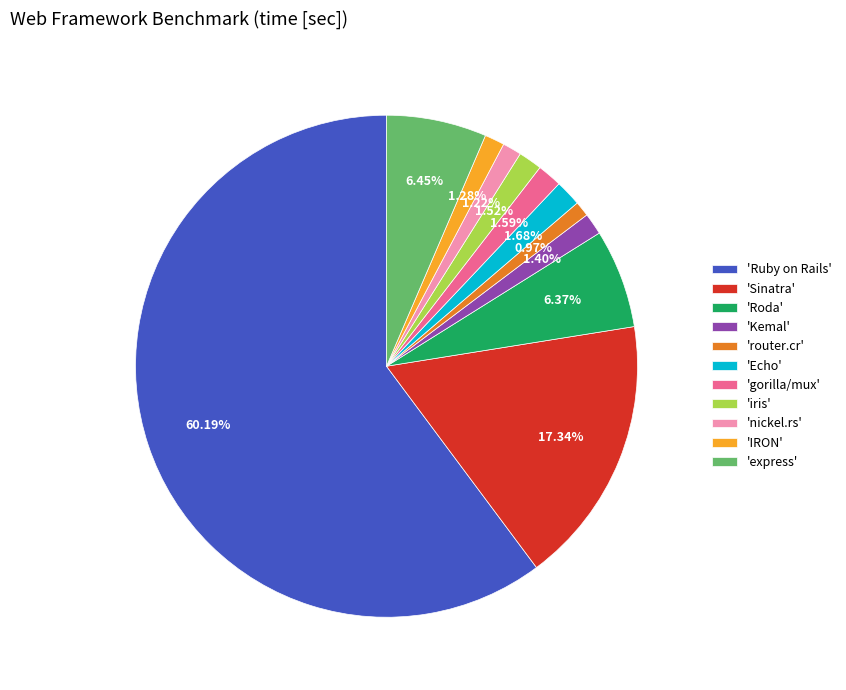

What is the ratio of the value at 'Roda' to the value at 'IRON'?

5.0